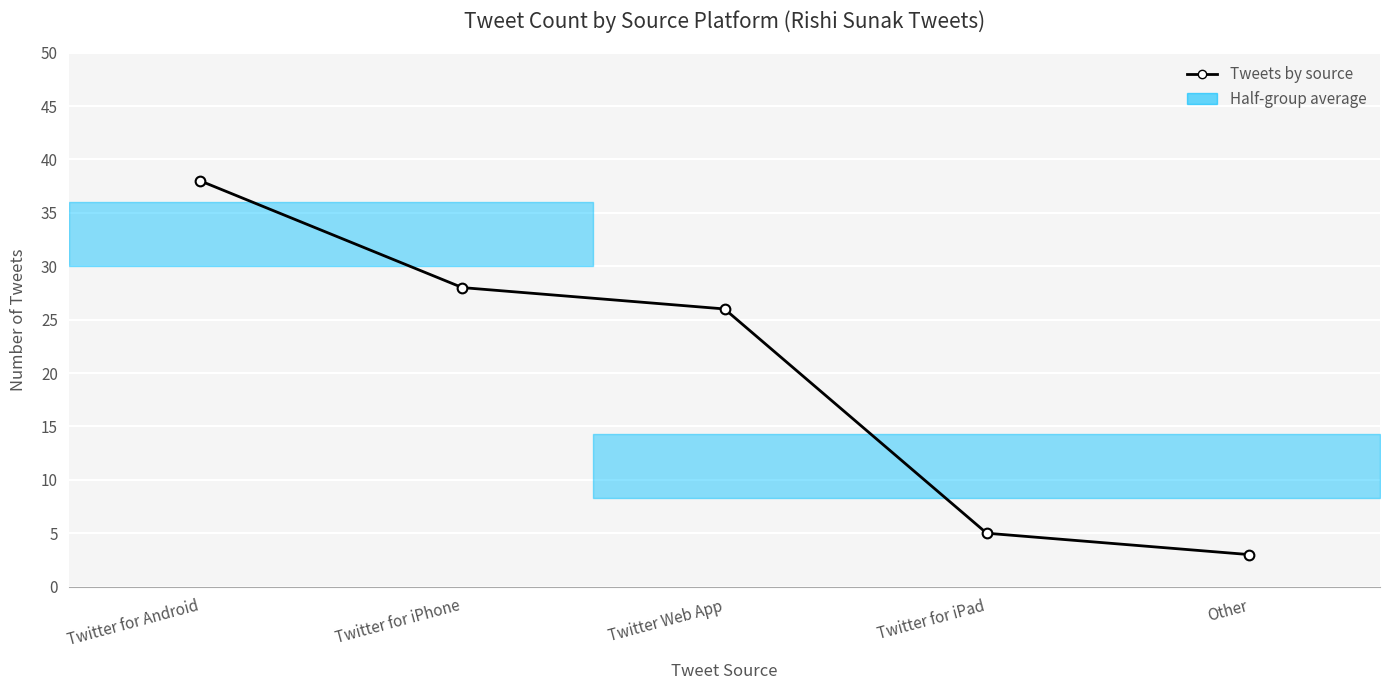

List the labels in order of value, smallest first.

Other, Twitter for iPad, Twitter Web App, Twitter for iPhone, Twitter for Android